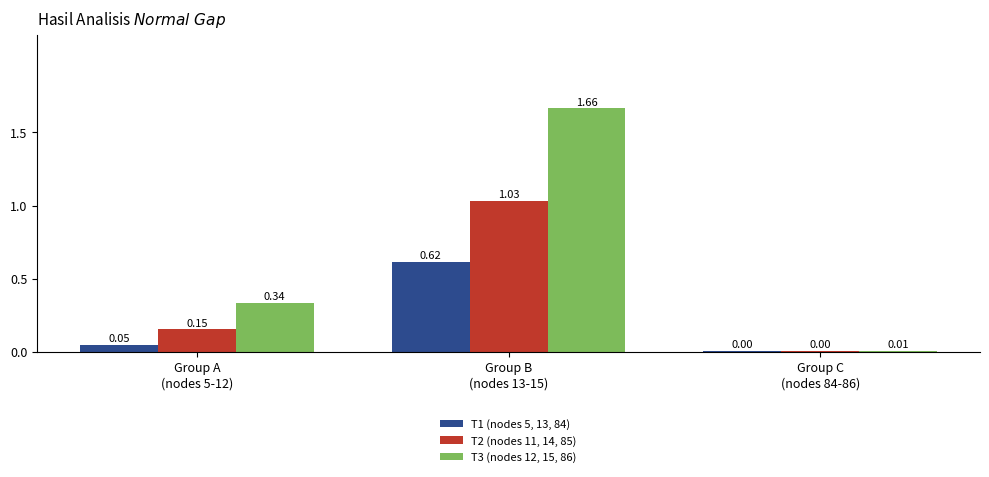

What is the sum of all T2 (nodes 11, 14, 85) values?

1.2